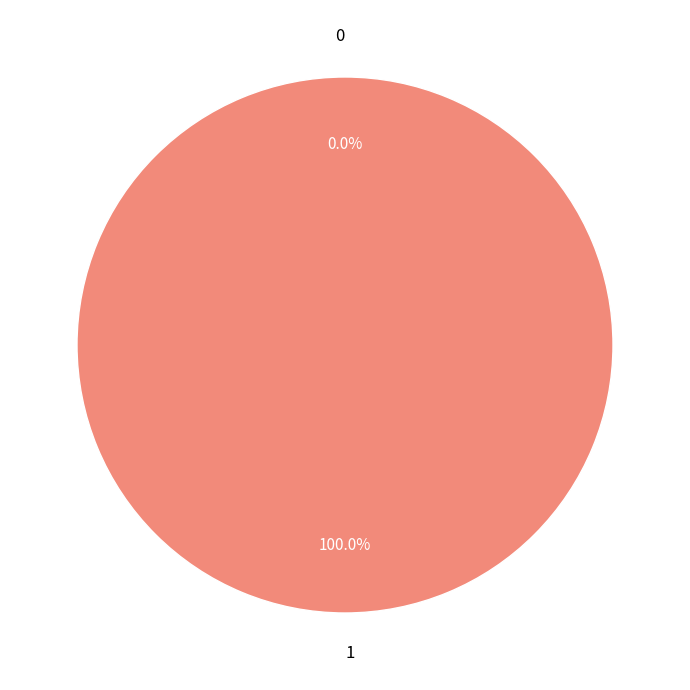

How much of the chart is everything except 0?

100.0%